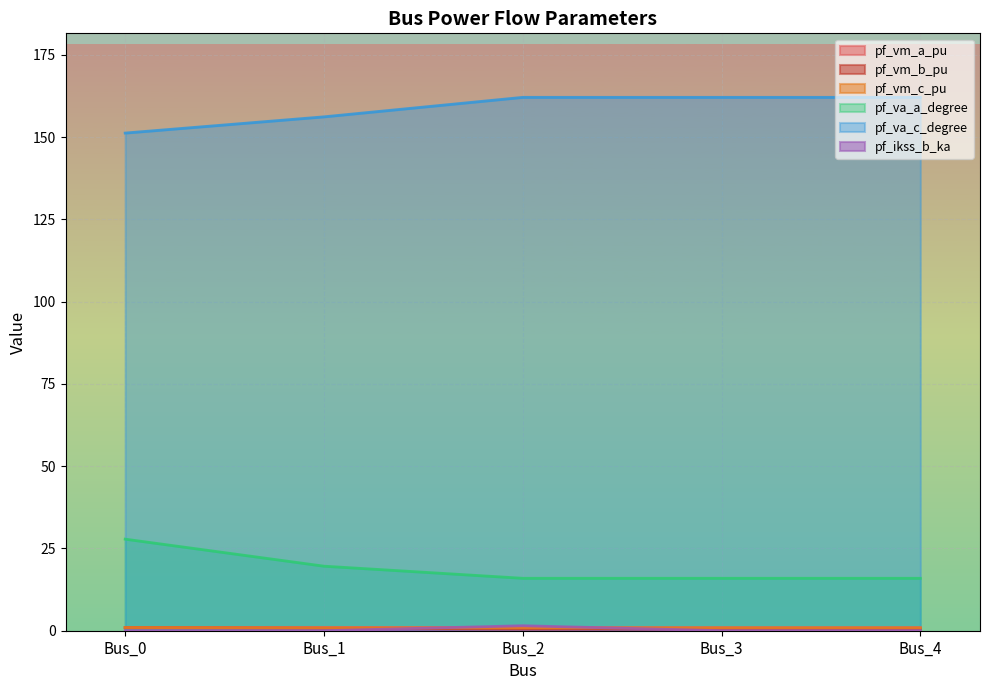

True or false: pf_vm_a_pu and pf_vm_c_pu intersect in this chart.

False